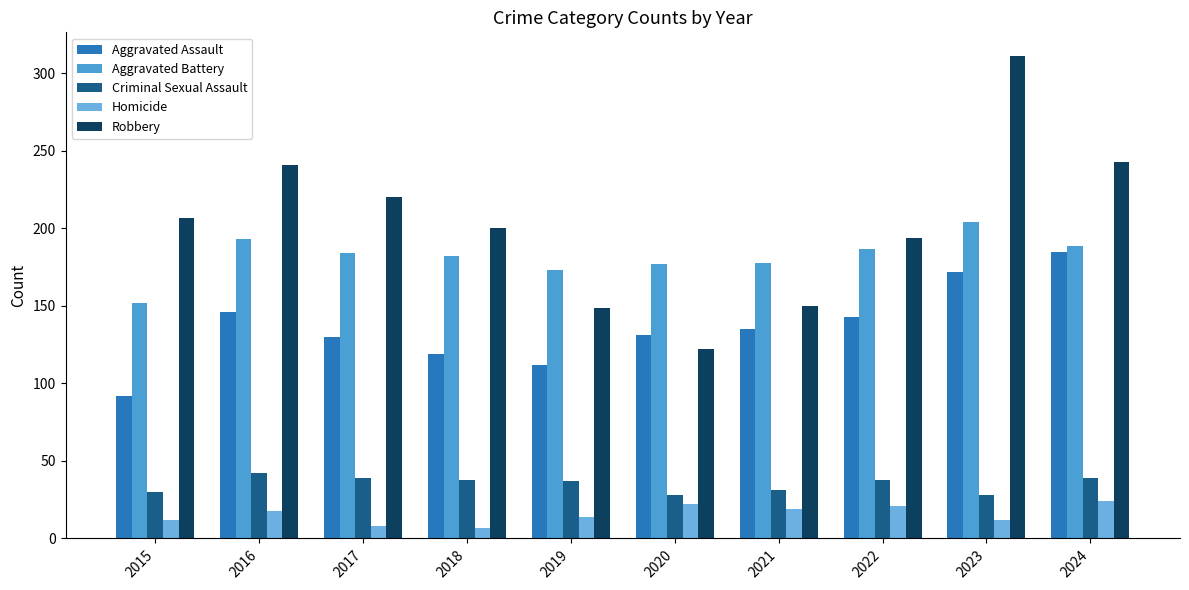

Which category has the highest value in the Aggravated Battery series?

2023